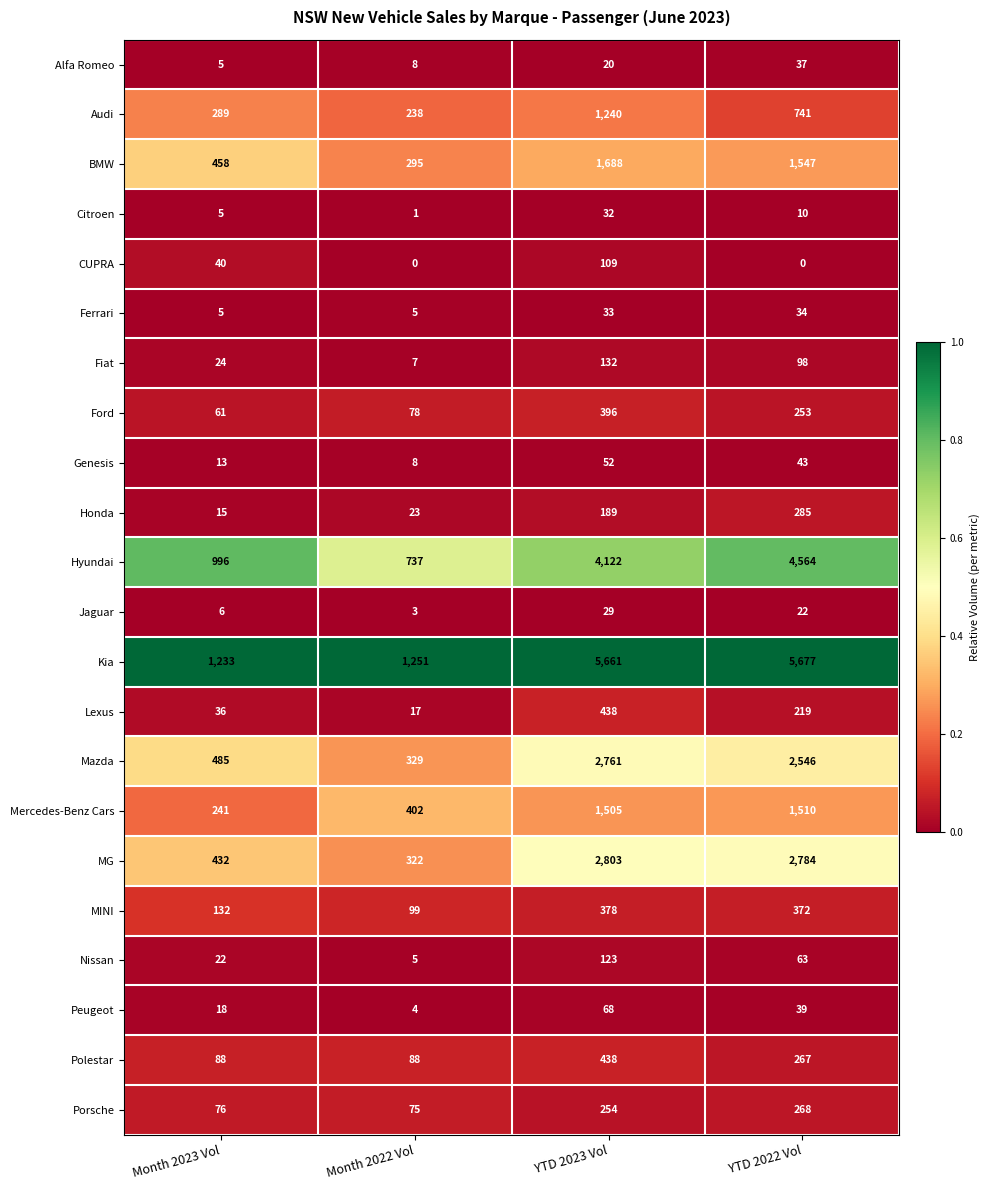

At which category does the chart reach its peak across all series?

YTD 2022 Vol